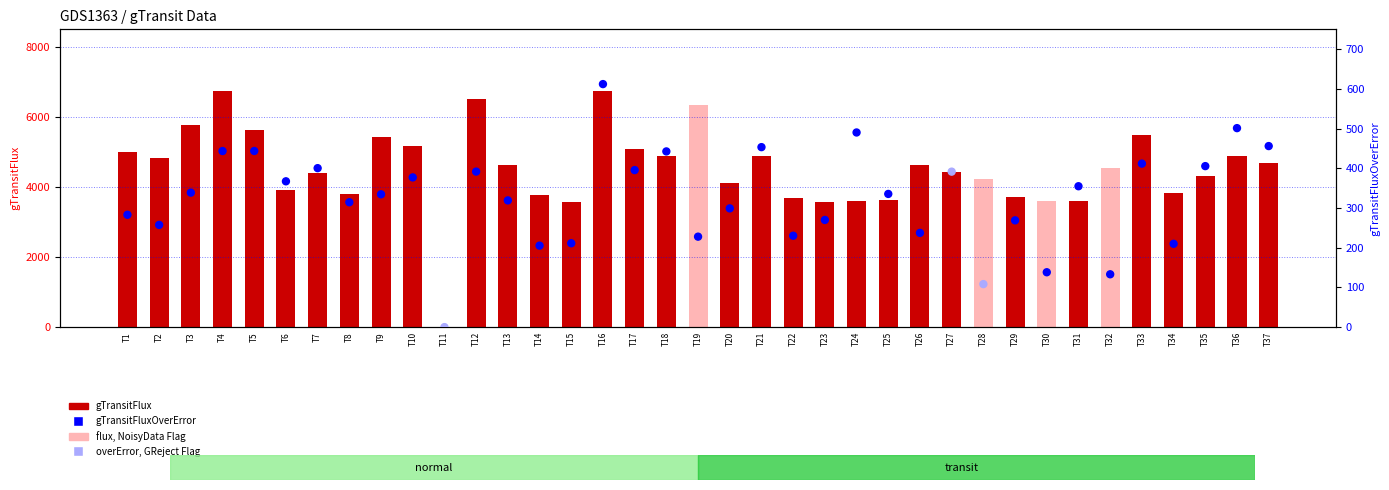

Which series has the widest spread of Y values?

gTransitFlux